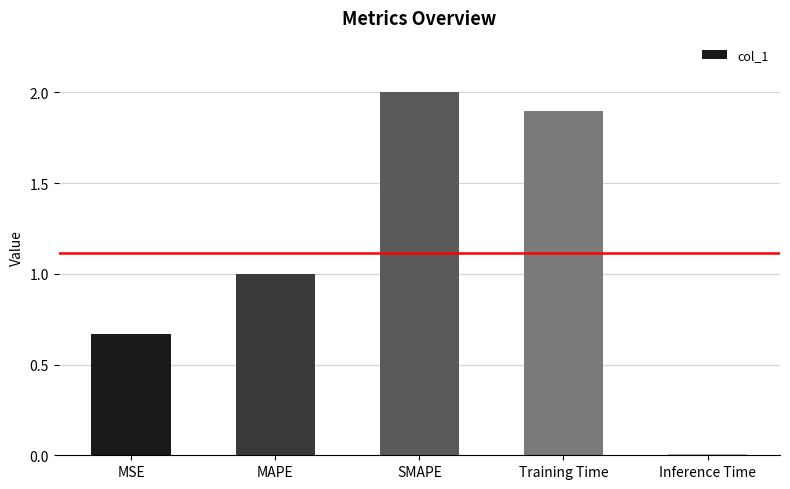

What is the label of the 1st bar from the right?

Inference Time